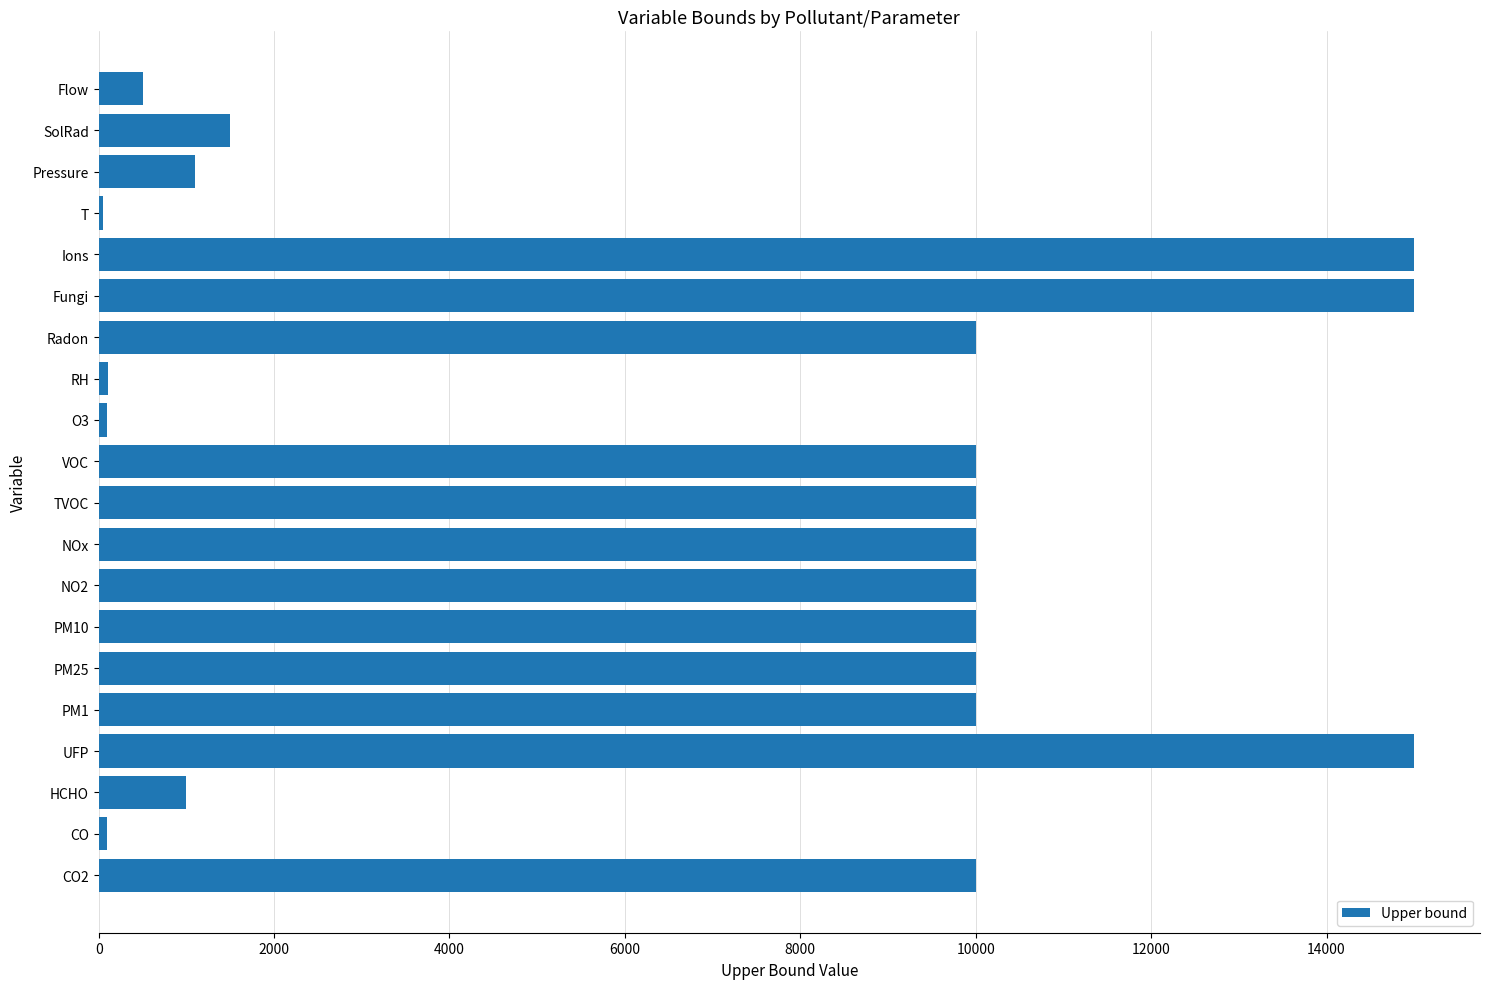

Is it true that the value at HCHO is 1000?

True